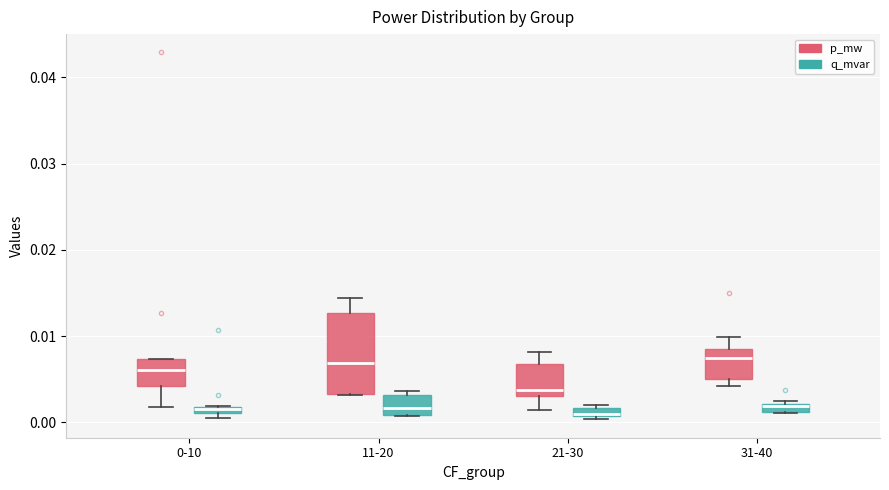

Where is the upper edge of the box for 21-30 (q_mvar) on the y-axis? The values are not printed on the chart, so give them approximately, as read against the axis.

0.002